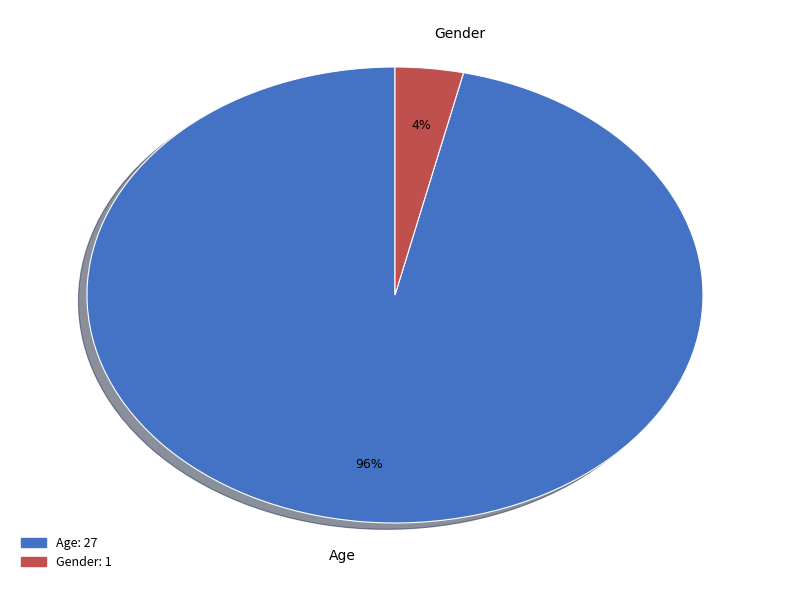

Combined, do Gender and Age account for over 50%?

Yes